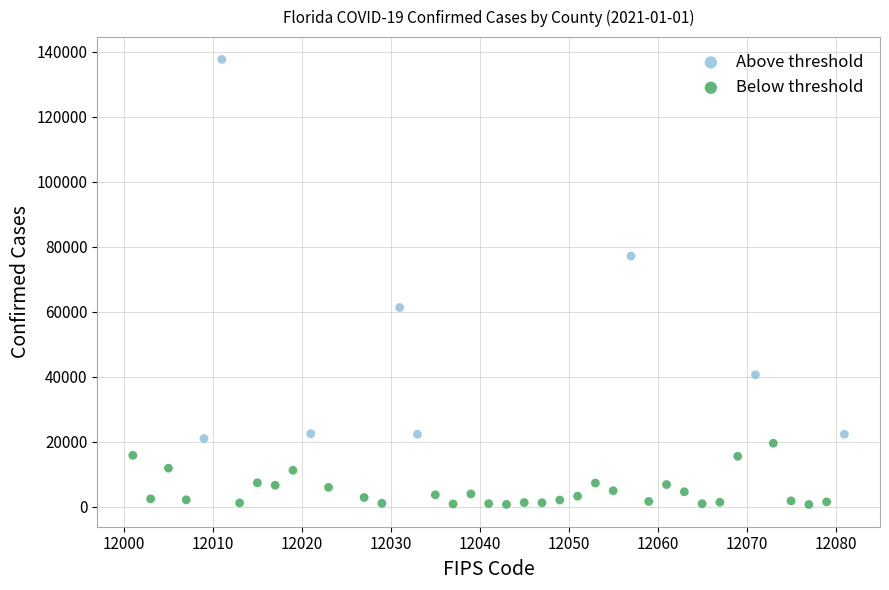

Which series reaches the maximum Y coordinate?

Above threshold